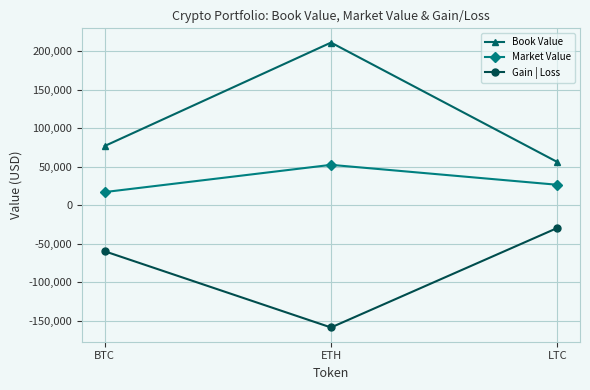

What is the label of the 1st point from the right?

LTC